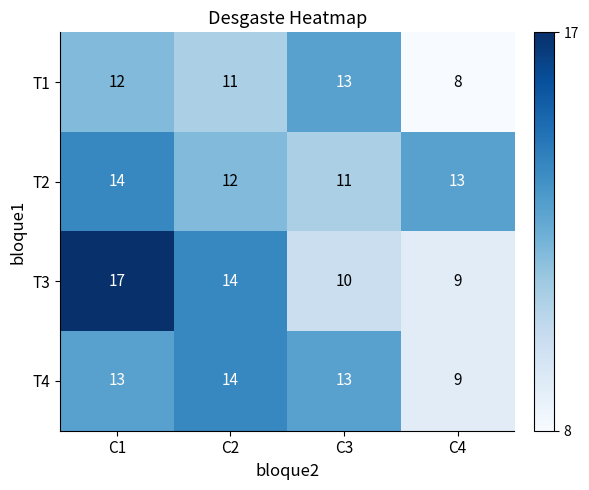

Reading left to right, what are all the values shown in this chart?

T1: 12	11	13	8
T2: 14	12	11	13
T3: 17	14	10	9
T4: 13	14	13	9